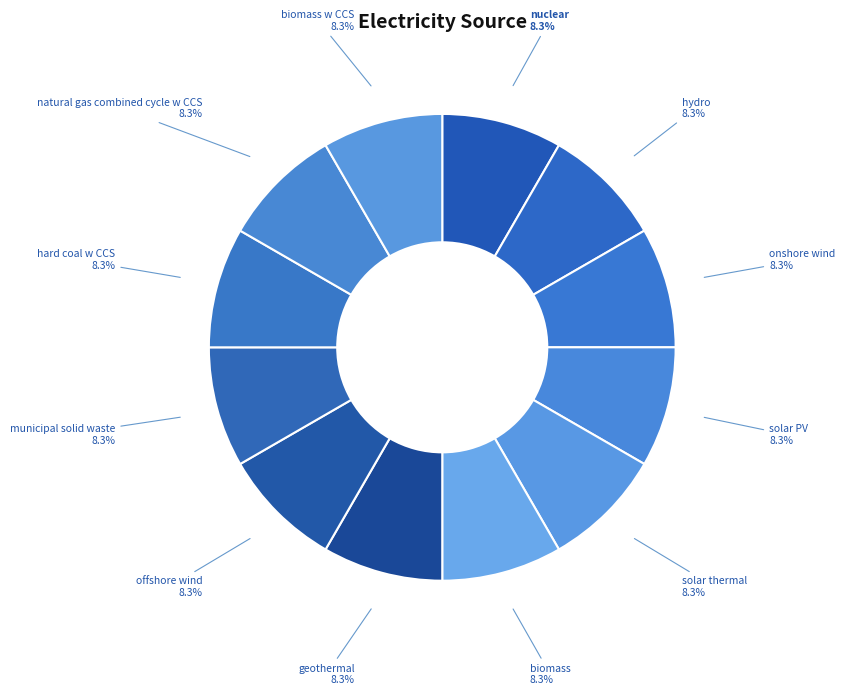

How many slices are in this pie chart?

12